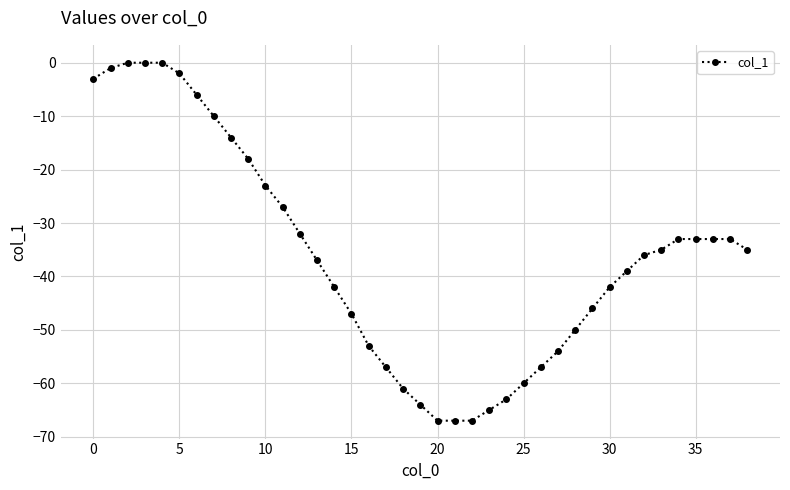

Reading right to left, what are all the values shown in this chart?

-35	-33	-33	-33	-33	-35	-36	-39	-42	-46	-50	-54	-57	-60	-63	-65	-67	-67	-67	-64	-61	-57	-53	-47	-42	-37	-32	-27	-23	-18	-14	-10	-6	-2	0	0	0	-1	-3